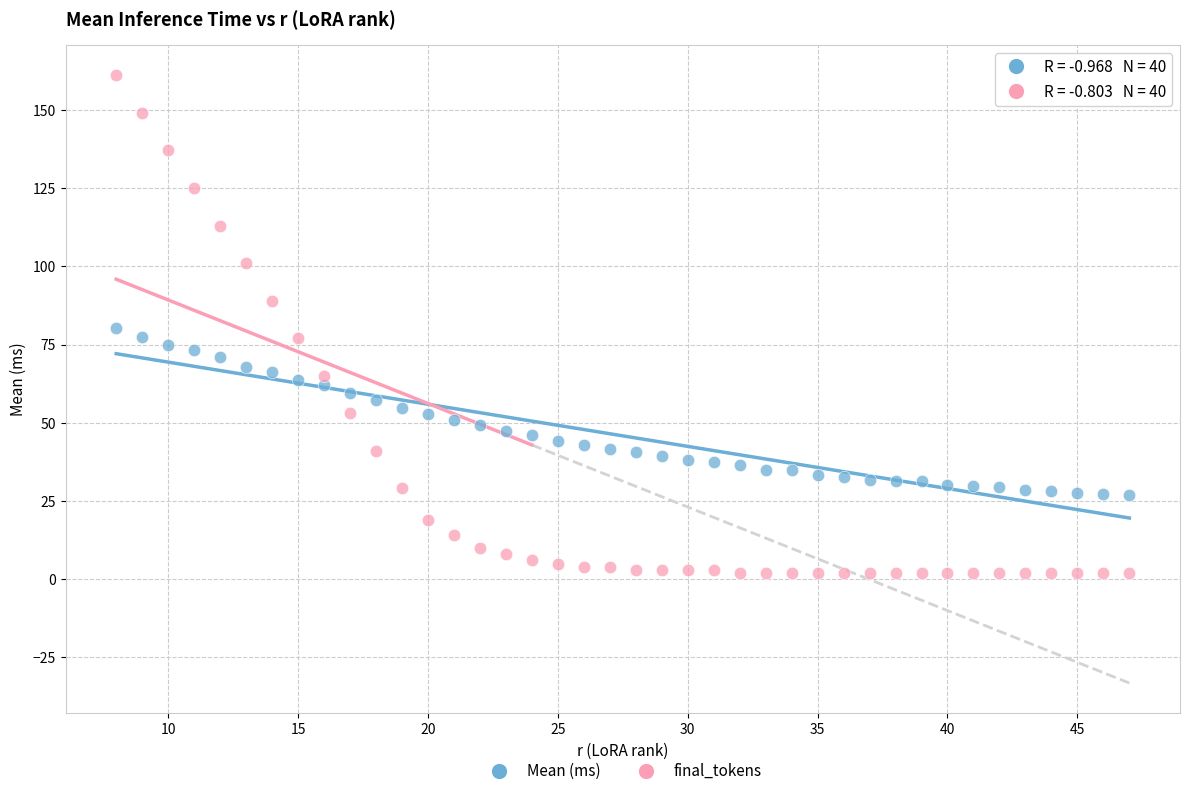

Which series contains the highest Y value?

final_tokens